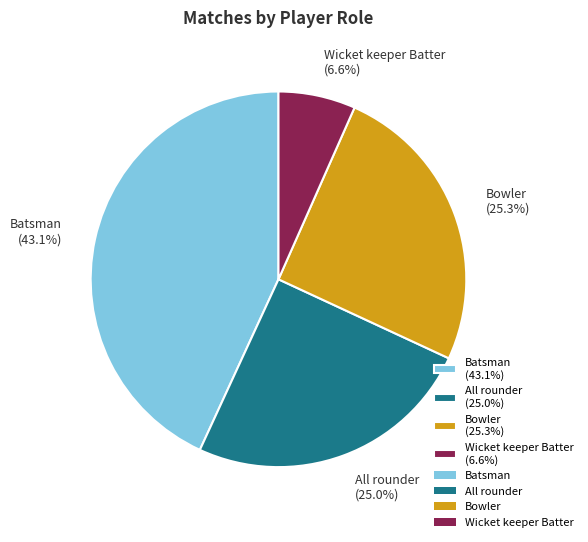

Does any single category account for the majority?

No